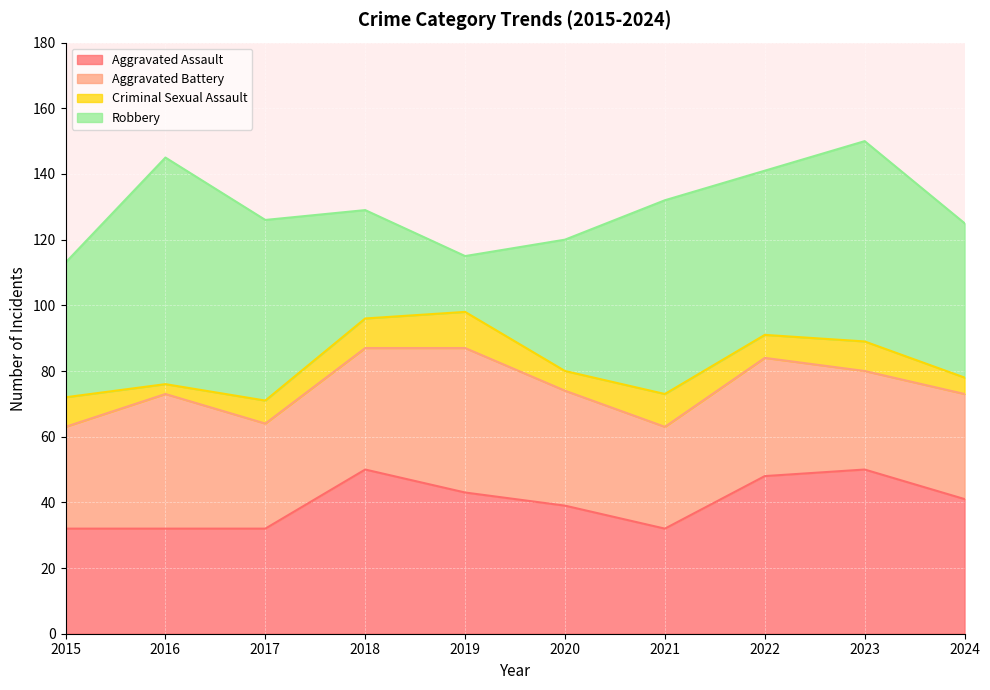

True or false: Aggravated Assault and Criminal Sexual Assault intersect in this chart.

False